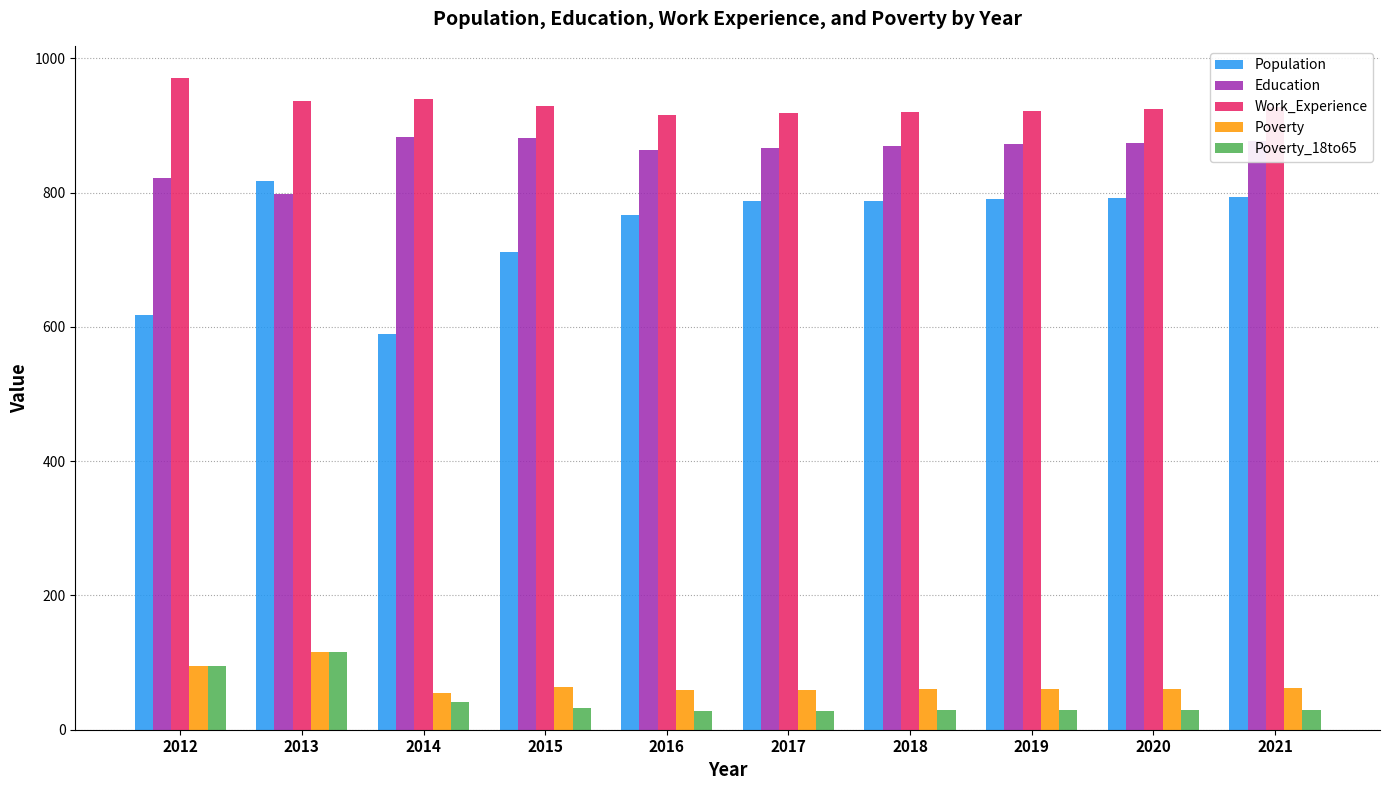

Which series changed the most between 2014 and 2021?

Population